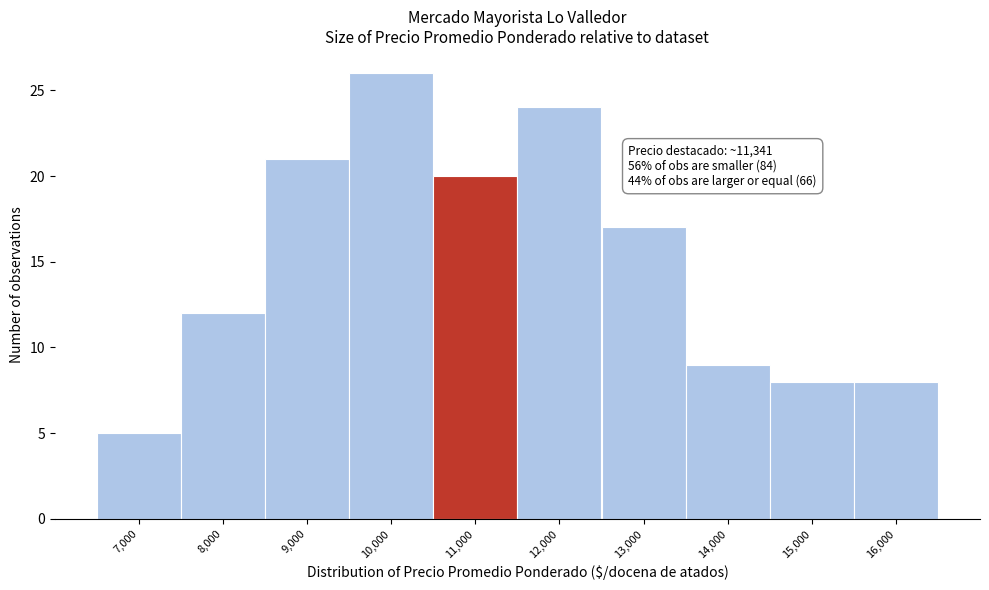

Reading right to left, list all the values displayed in this chart.

8	8	9	17	24	20	26	21	12	5